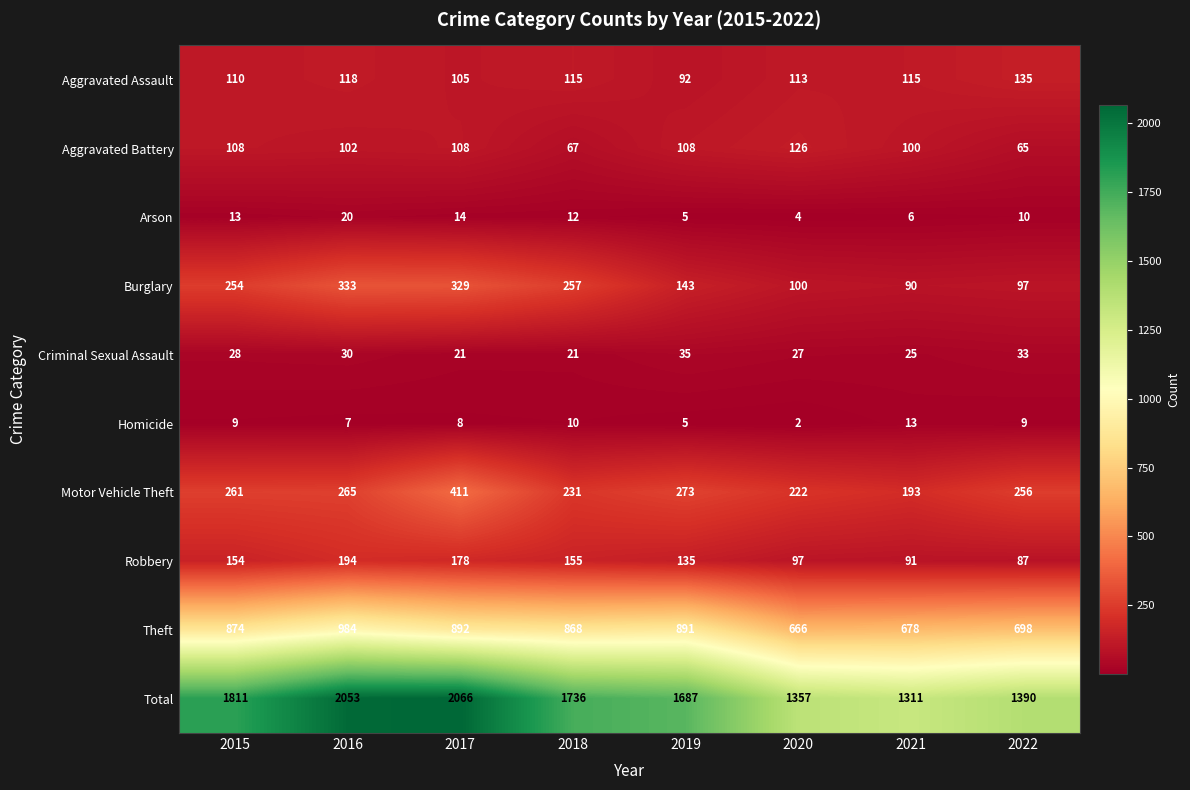

At which label is Aggravated Assault closest to 113?

2020